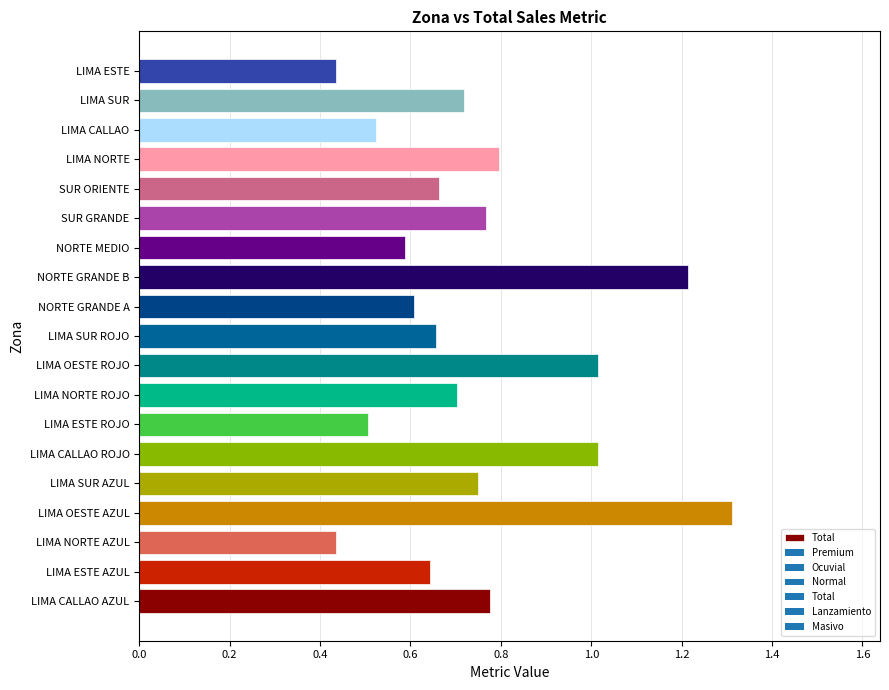

The chart shows a value of 0.6 at LIMA ESTE AZUL. True or false?

True